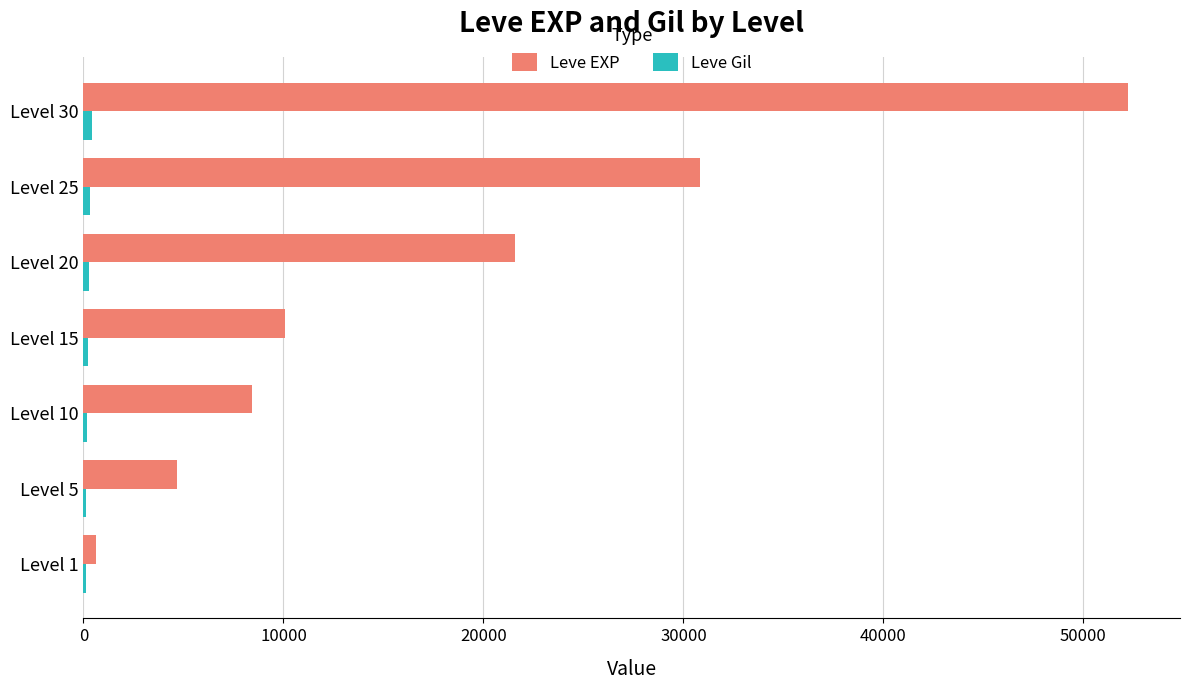

Which series has the largest total across all categories?

Leve EXP